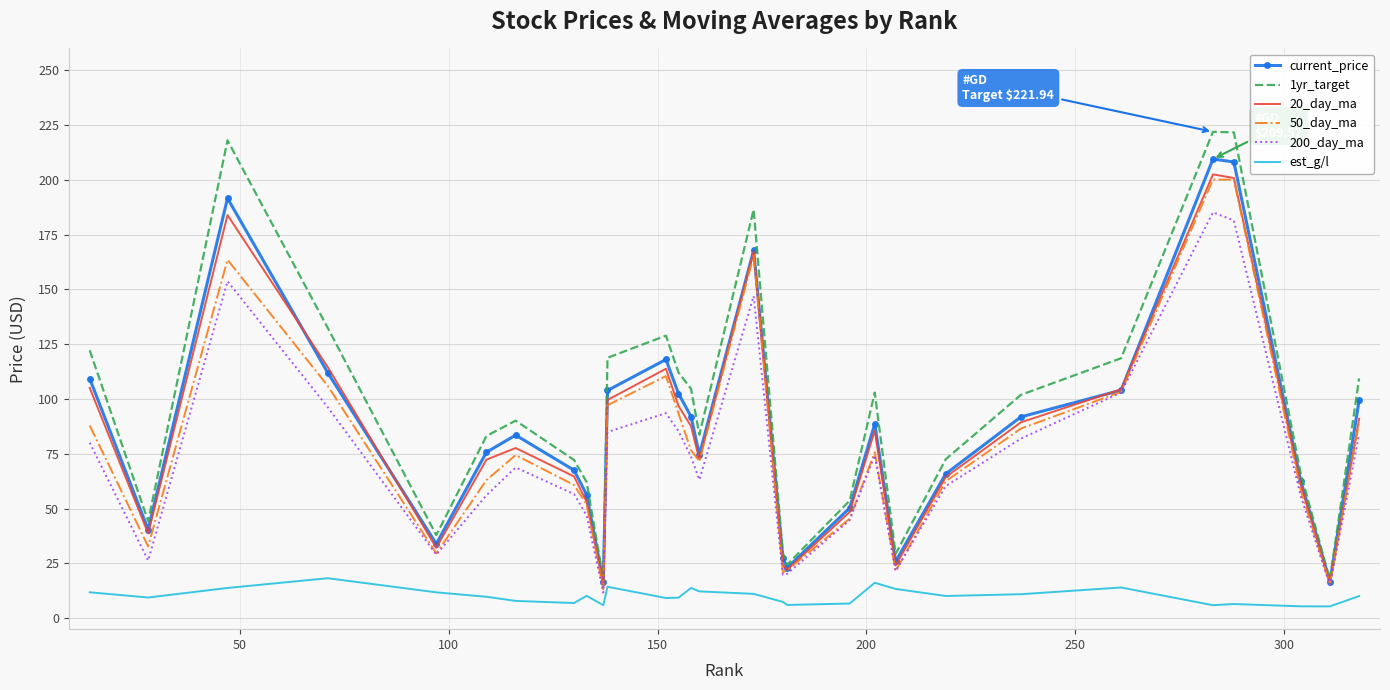

What is the maximum value for 1yr_target?

221.9